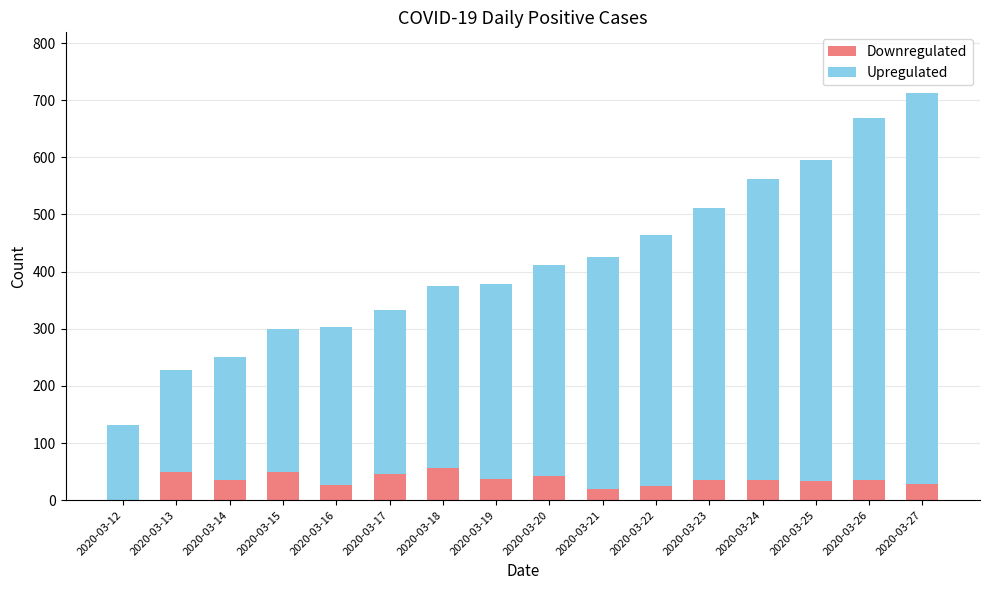

At which category is the sum across all series the highest?

2020-03-27